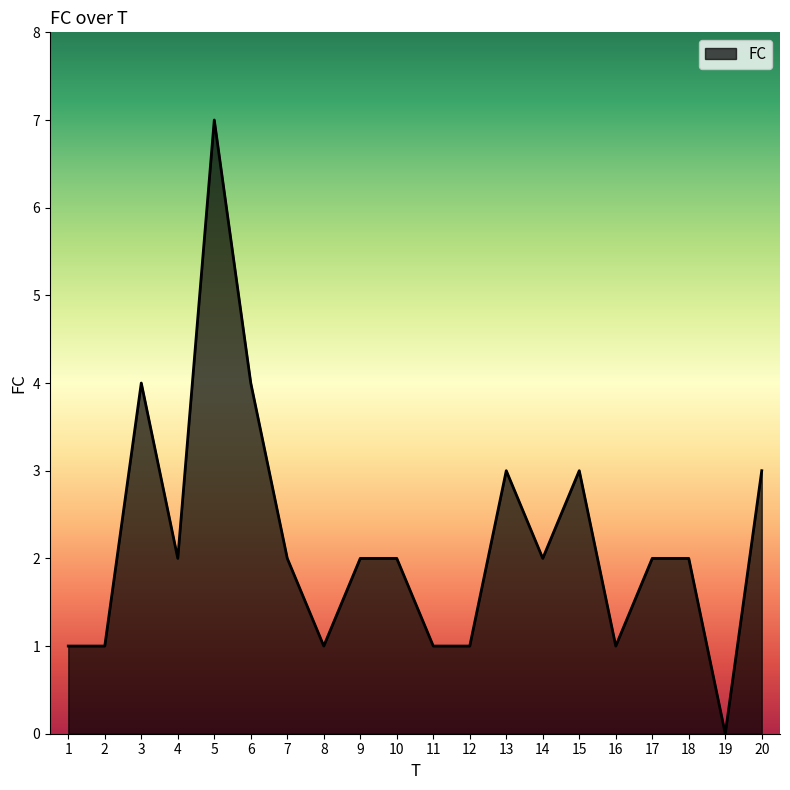

At which label does the data first exceed 2?

3